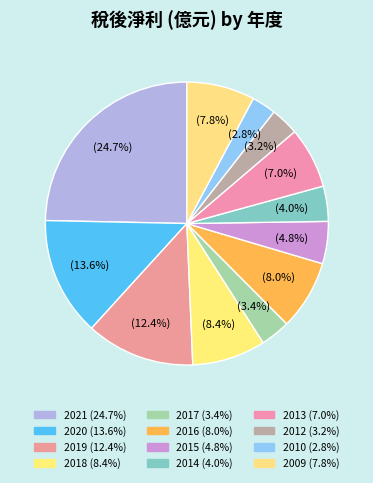

Which slice is the largest?

2021